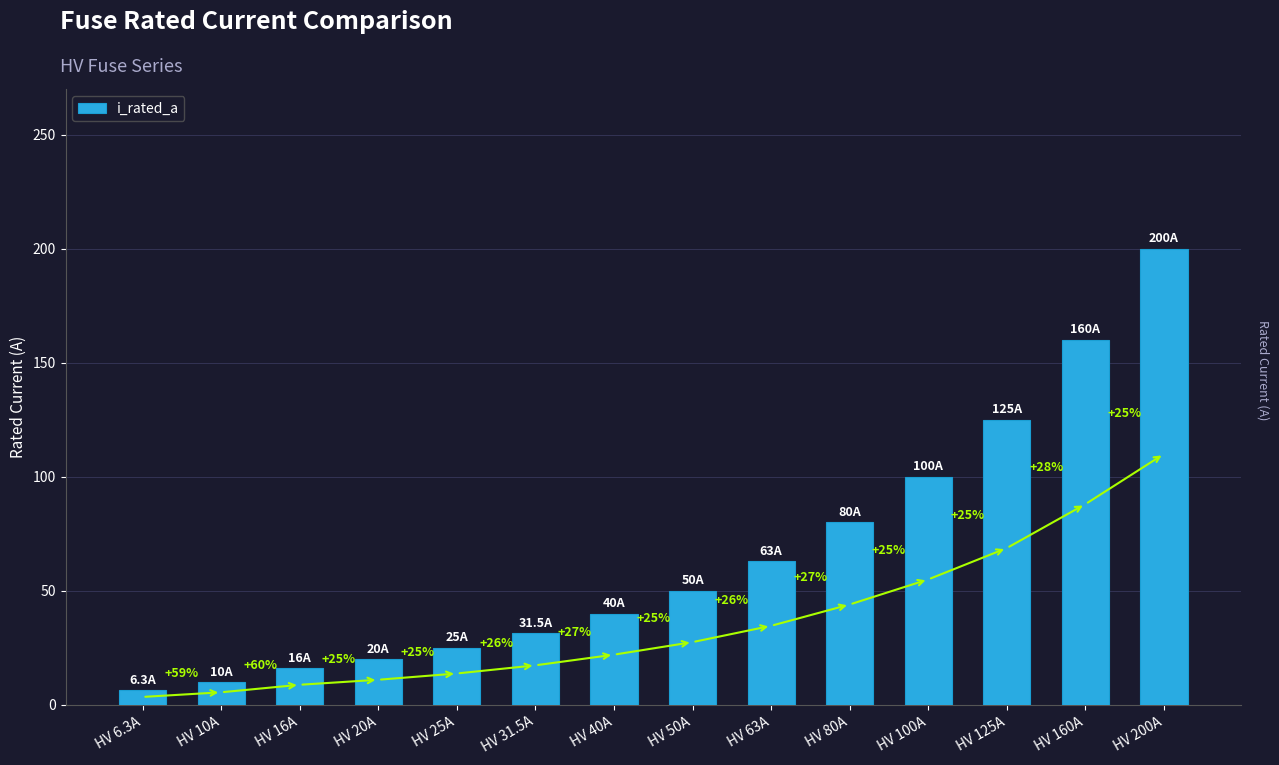

How many bars are there in total?

14